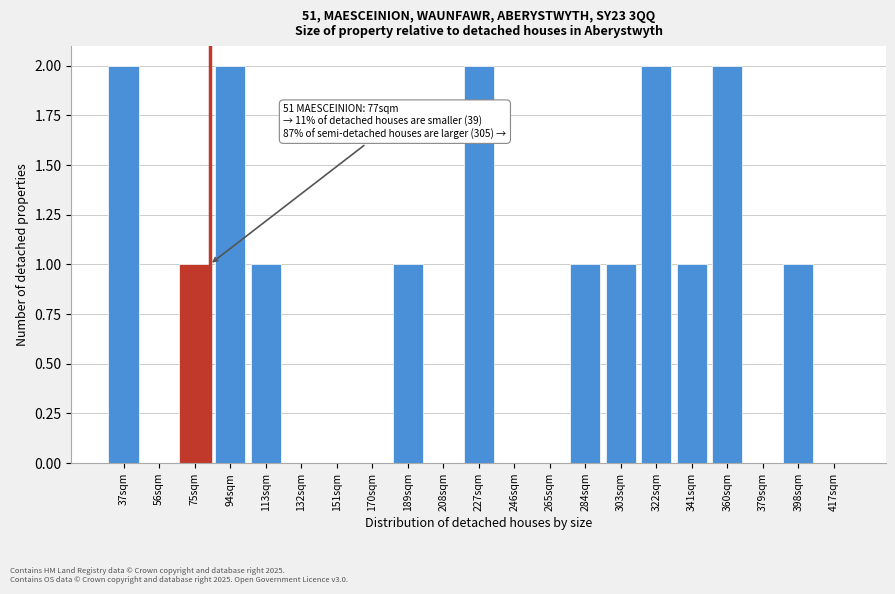

Reading left to right, transcribe all the data shown in this chart.

37sqm=2	56sqm=0	75sqm=1	94sqm=2	113sqm=1	132sqm=0	151sqm=0	170sqm=0	189sqm=1	208sqm=0	227sqm=2	246sqm=0	265sqm=0	284sqm=1	303sqm=1	322sqm=2	341sqm=1	360sqm=2	379sqm=0	398sqm=1	417sqm=0